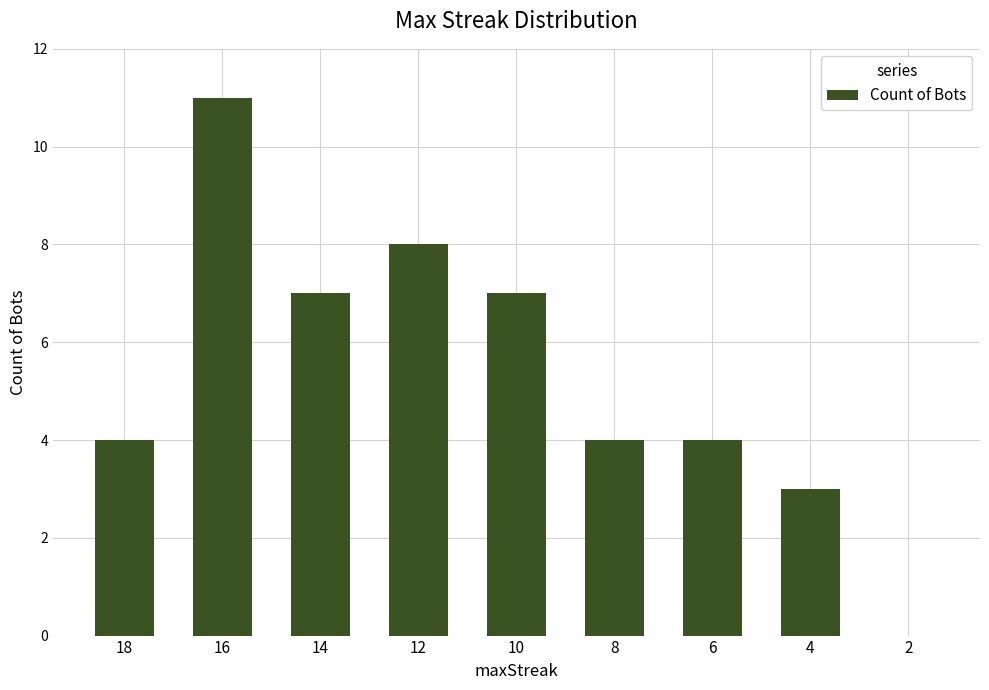

What is the ratio of the value at 16 to the value at 10?

1.6